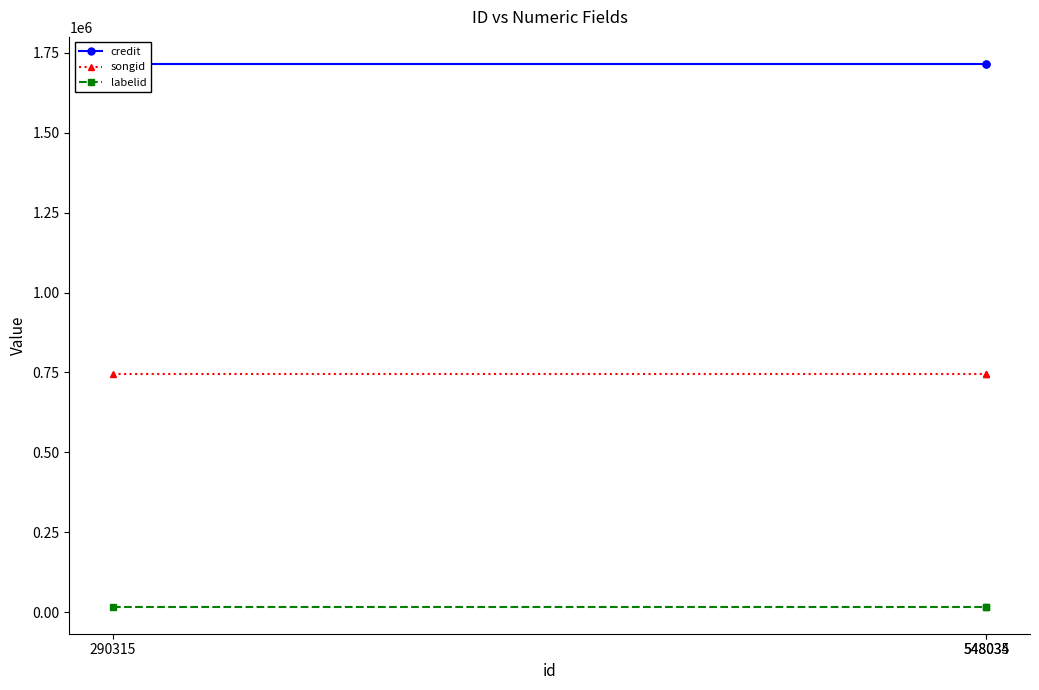

At which label does credit reach its peak?

290315